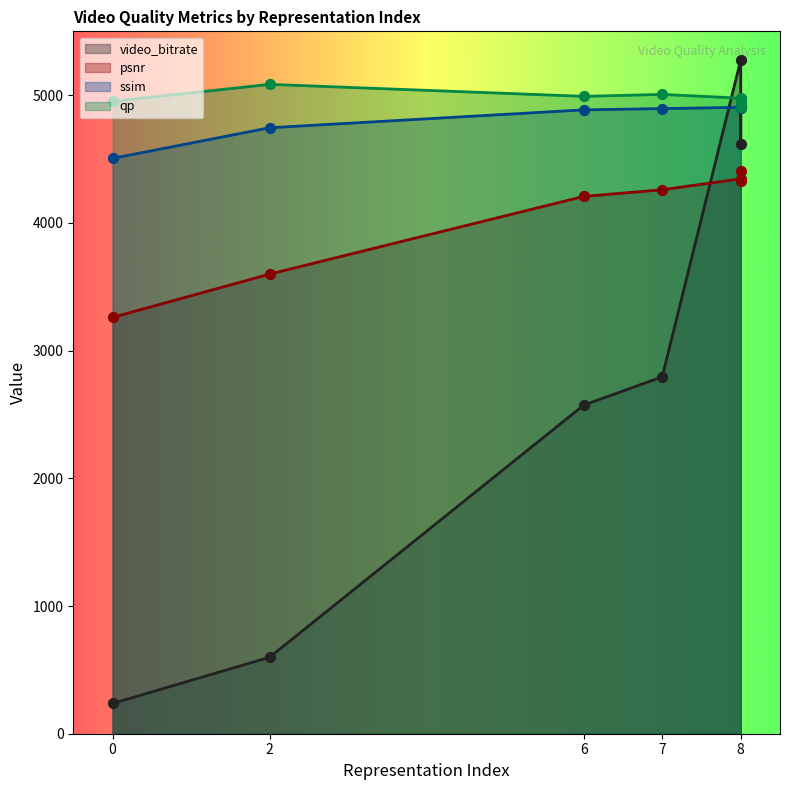

Is the value of ssim at 8 greater than the value of psnr at 0?

Yes